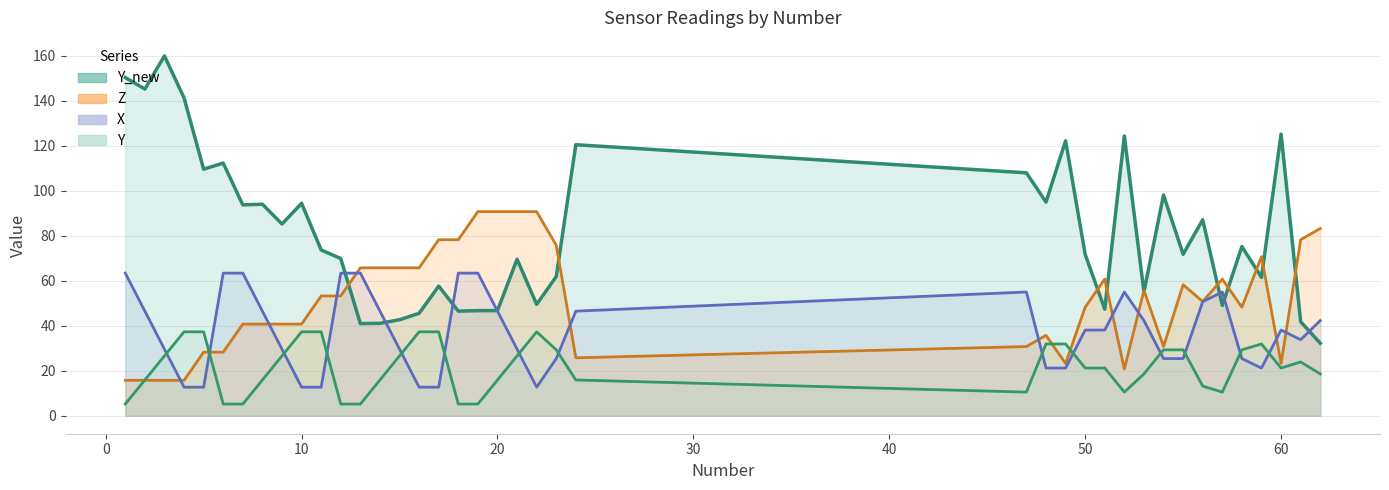

The X (line) series shows 20.9 at 0. True or false?

False